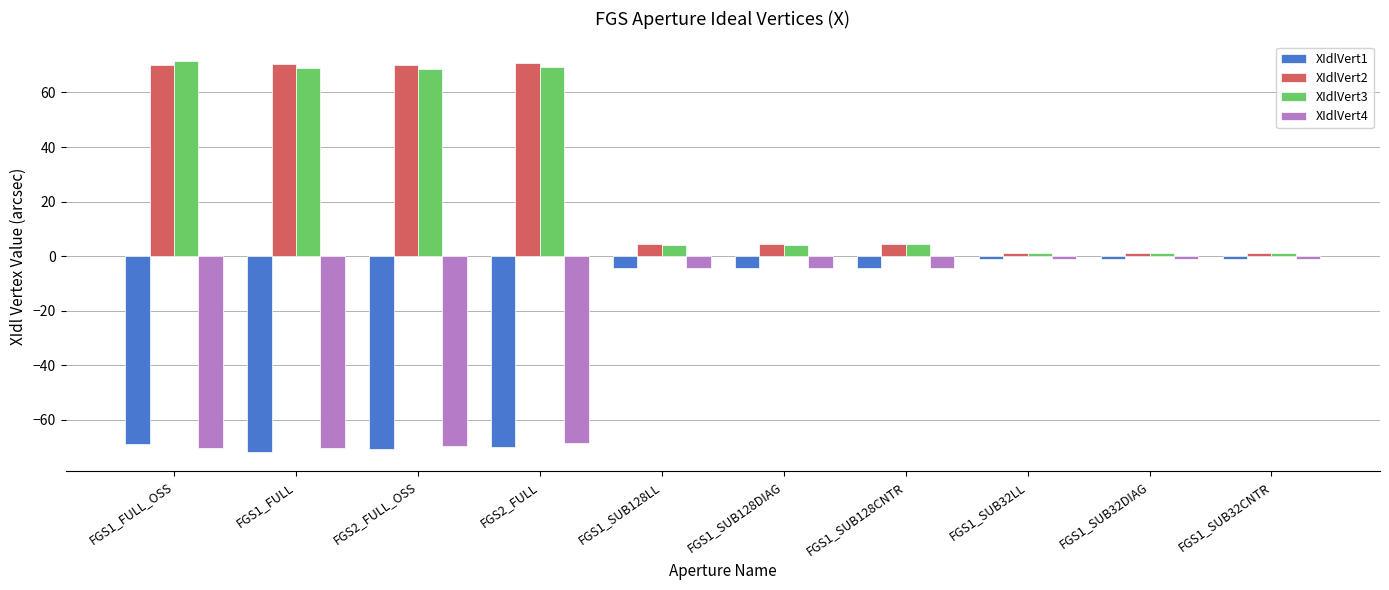

How many series are shown in this chart?

4